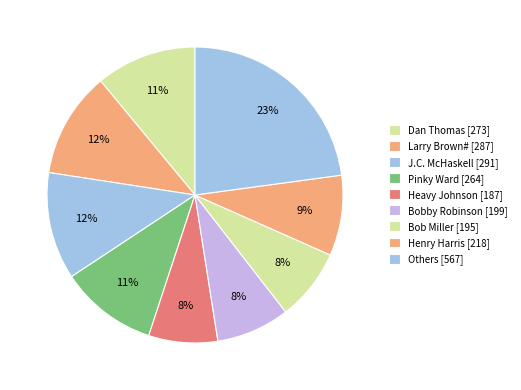

How many segments does this pie chart have?

9